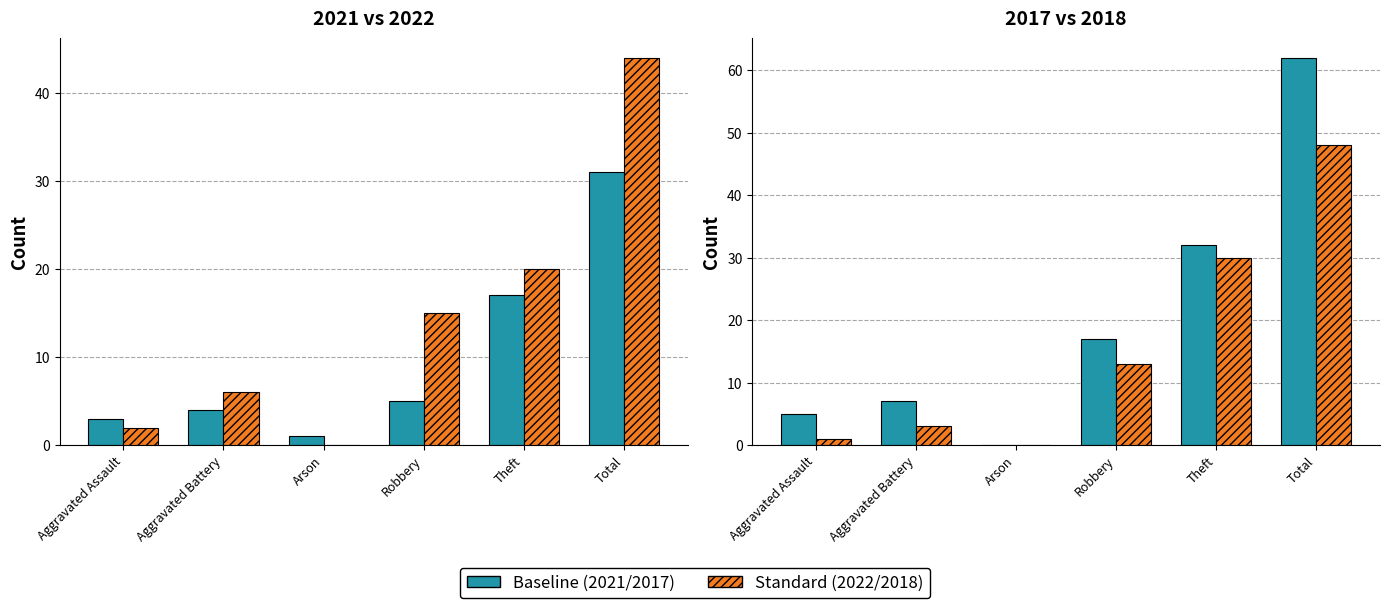

Rank the categories by 2022 value from lowest to highest.

Arson, Aggravated Assault, Aggravated Battery, Robbery, Theft, Total